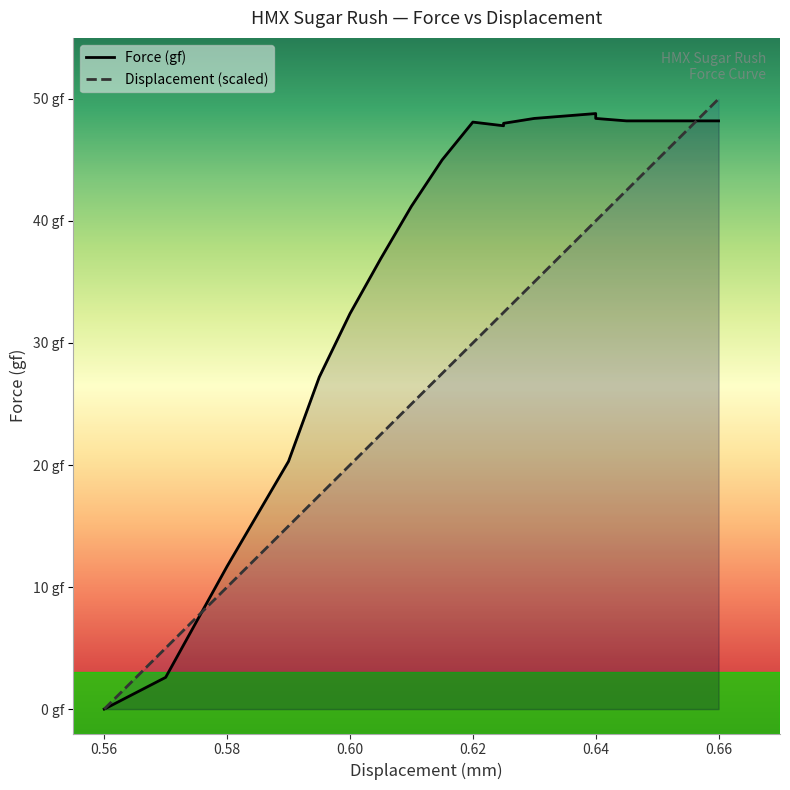

What is the value of the Force (gf) point at the 5th from the left?

27.2